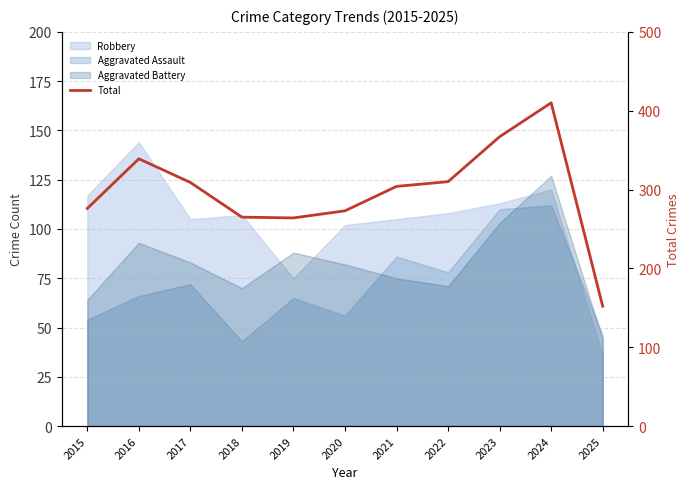

What is the value of the 6th point from the left?

273